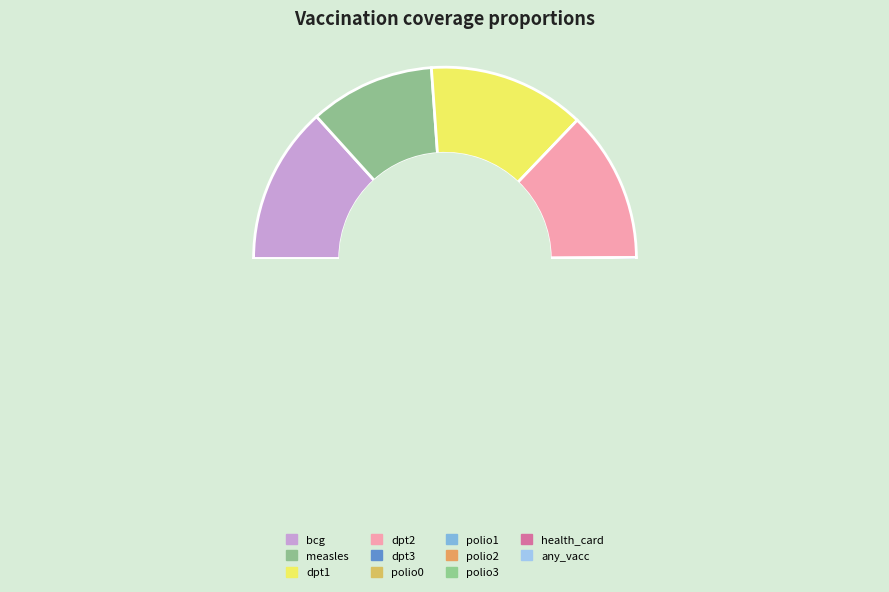

Does any_vacc account for over 50% of the chart?

No